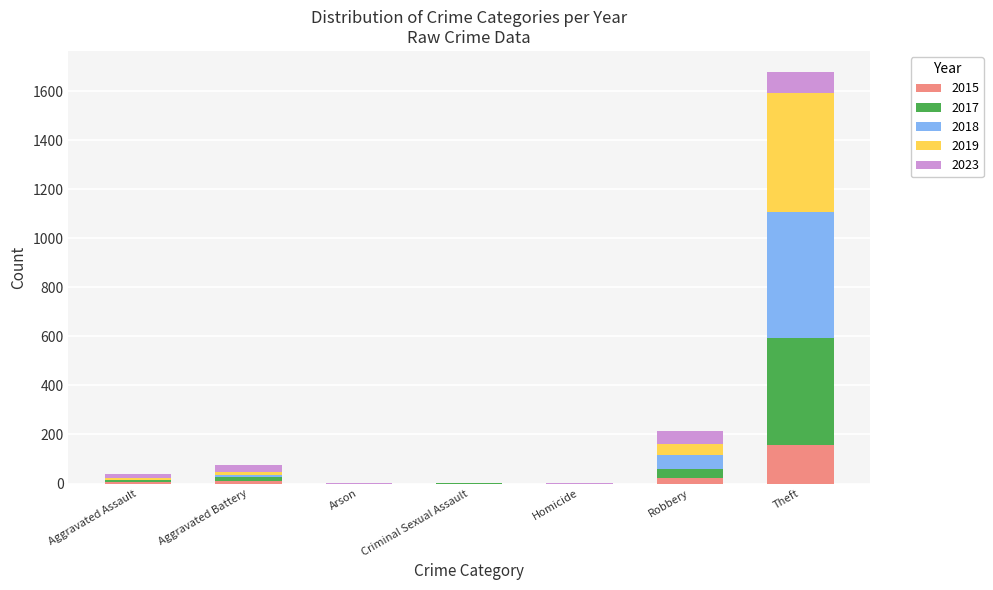

Is it true that 2015 equals 0 at Arson?

True